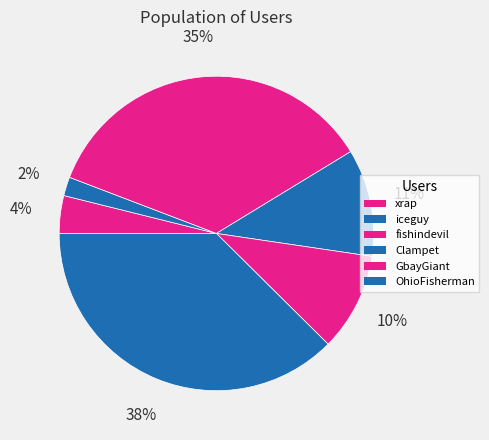

How many slices are in this pie chart?

6